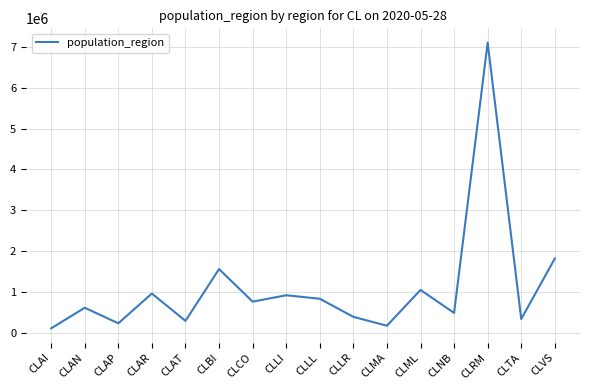

What is the change in value from CLAT to CLLI?

+628387